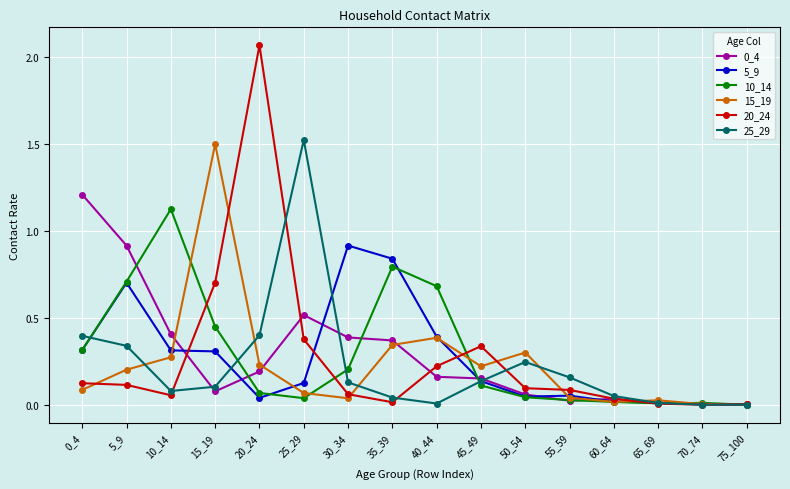

Is the value of 10_14 at 35_39 greater than the value of 20_24 at 5_9?

Yes